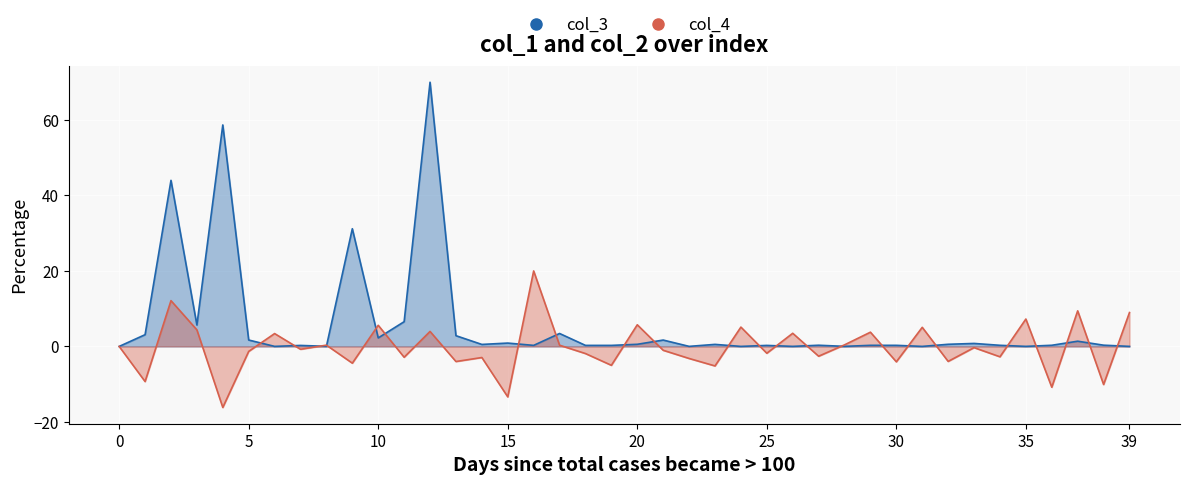

How many intersections are there between col_3_line and col_4_line?

23